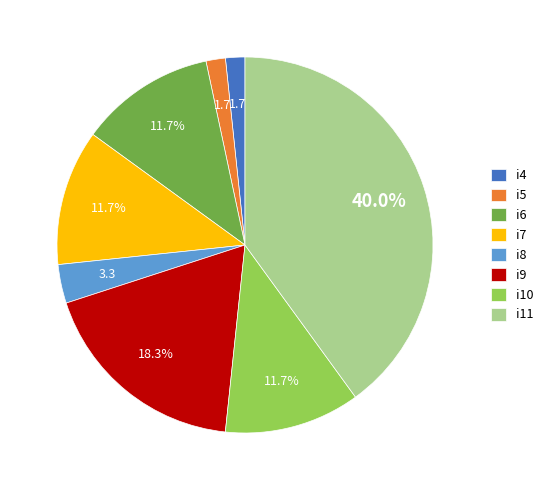

Between i11 and i8, which is larger?

i11